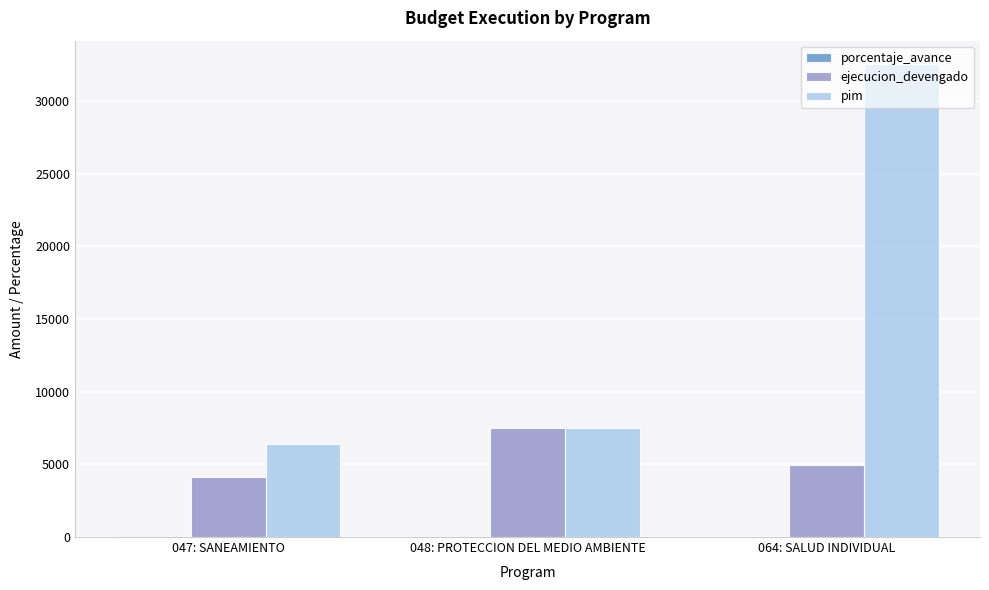

What is the maximum value for ejecucion_devengado?

7500.0